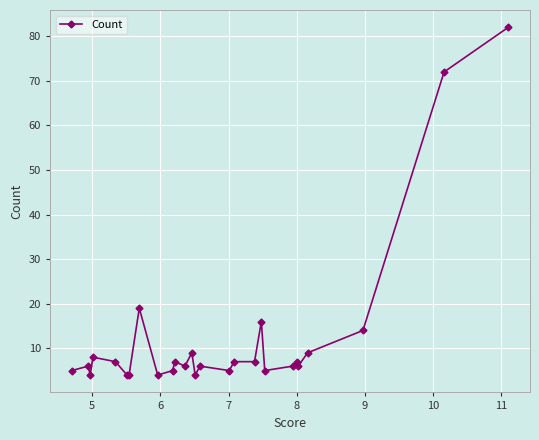

True or false: there are more than 2 points higher than both neighbors.

True